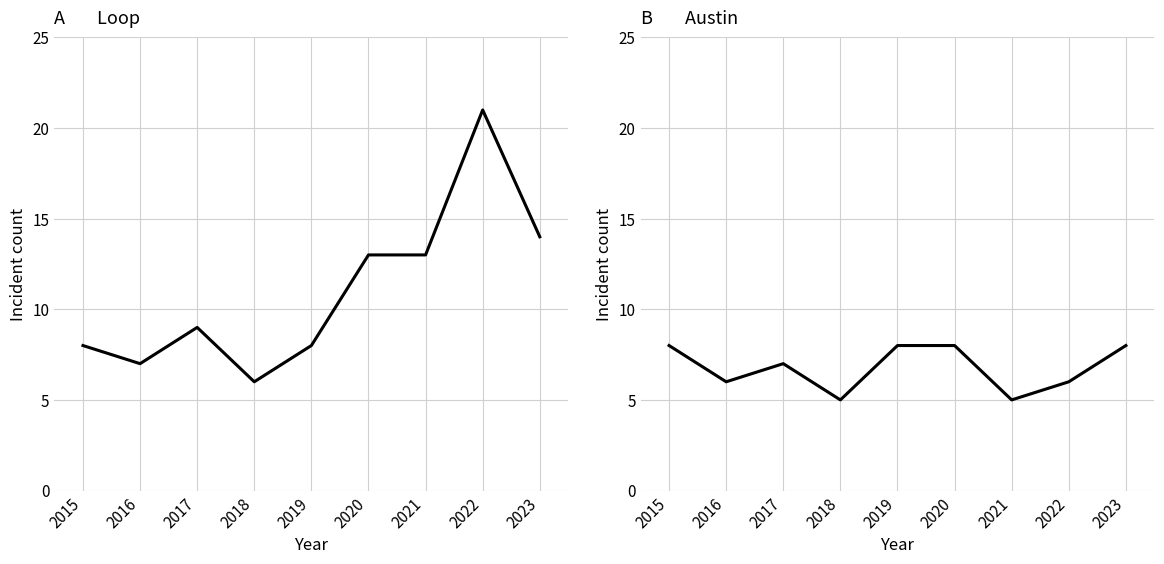

What is the total value across all series at 2018?

11